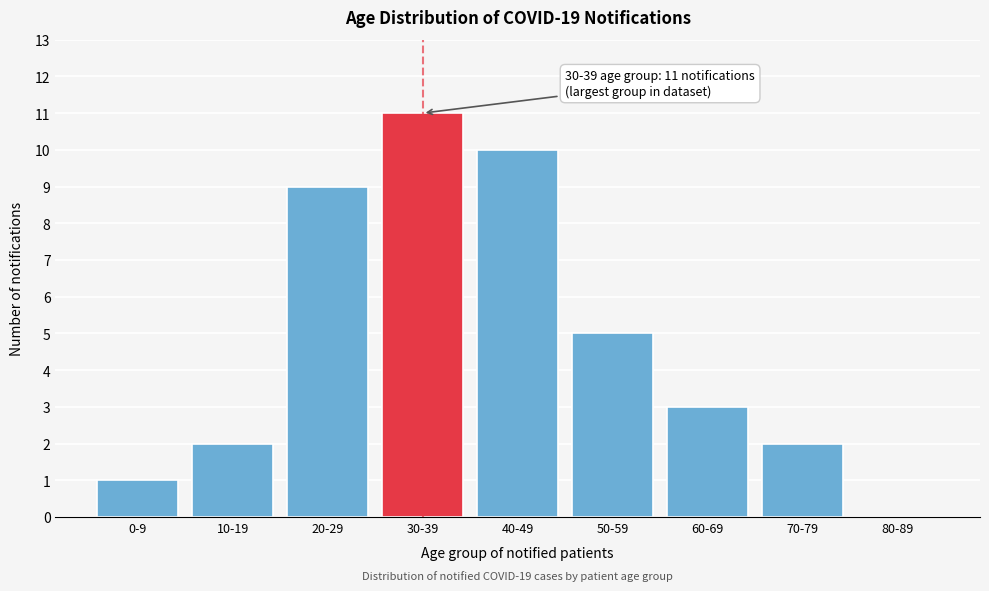

Reading right to left, transcribe all the data shown in this chart.

80-89=0	70-79=2	60-69=3	50-59=5	40-49=10	30-39=11	20-29=9	10-19=2	0-9=1